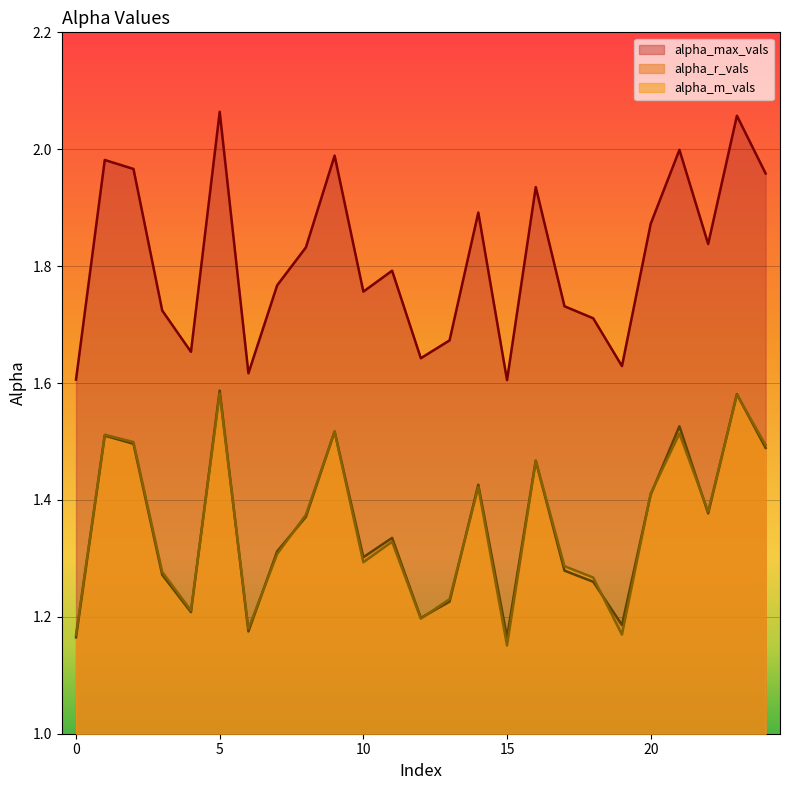

Reading left to right, what are all the values shown in this chart?

alpha_max_vals: 1.6	2.0	2.0	1.7	1.7	2.1	1.6	1.8	1.8	2.0	1.8	1.8	1.6	1.7	1.9	1.6	1.9	1.7	1.7	1.6	1.9	2.0	1.8	2.1	2.0
alpha_r_vals: 1.2	1.5	1.5	1.3	1.2	1.6	1.2	1.3	1.4	1.5	1.3	1.3	1.2	1.2	1.4	1.2	1.5	1.3	1.3	1.2	1.4	1.5	1.4	1.6	1.5
alpha_m_vals: 1.2	1.5	1.5	1.3	1.2	1.6	1.2	1.3	1.4	1.5	1.3	1.3	1.2	1.2	1.4	1.2	1.5	1.3	1.3	1.2	1.4	1.5	1.4	1.6	1.5